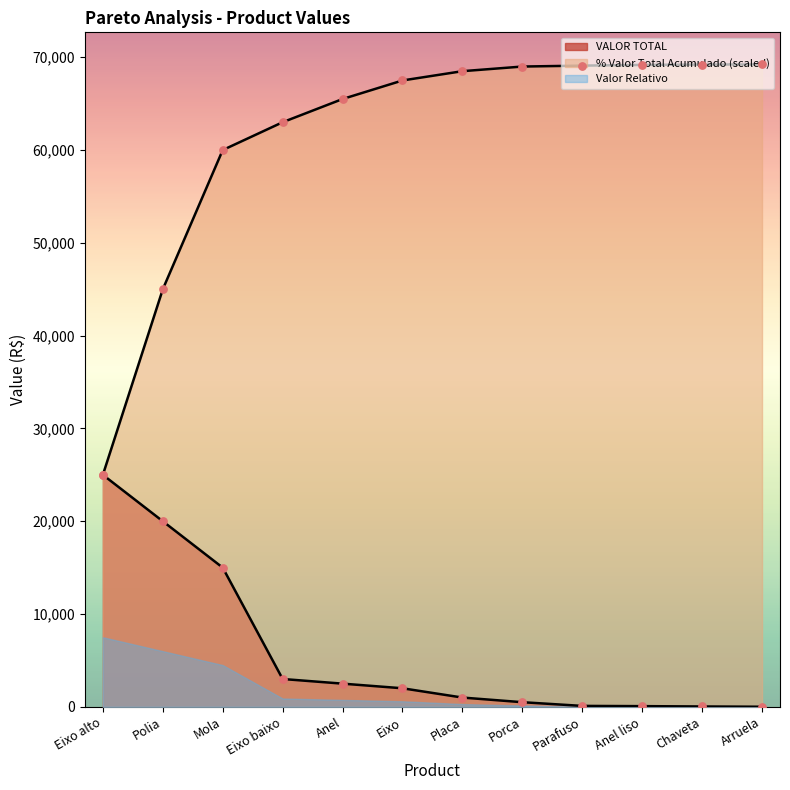

Is the value of % Valor Total Acumulado at Eixo baixo greater than the value of Valor Total Acumulado at Porca?

No